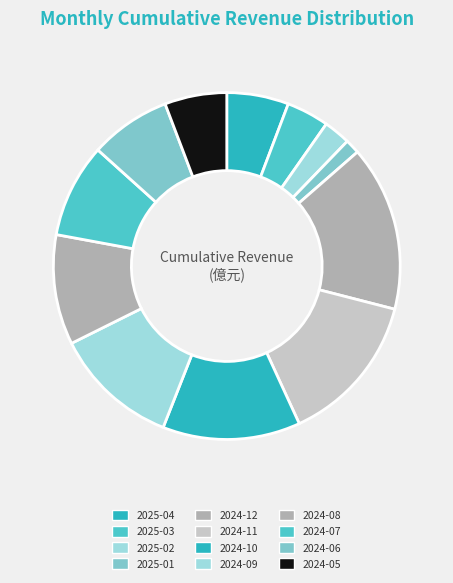

To the nearest percent, what is the combined percentage of 2025-03 and 2024-09?

16%